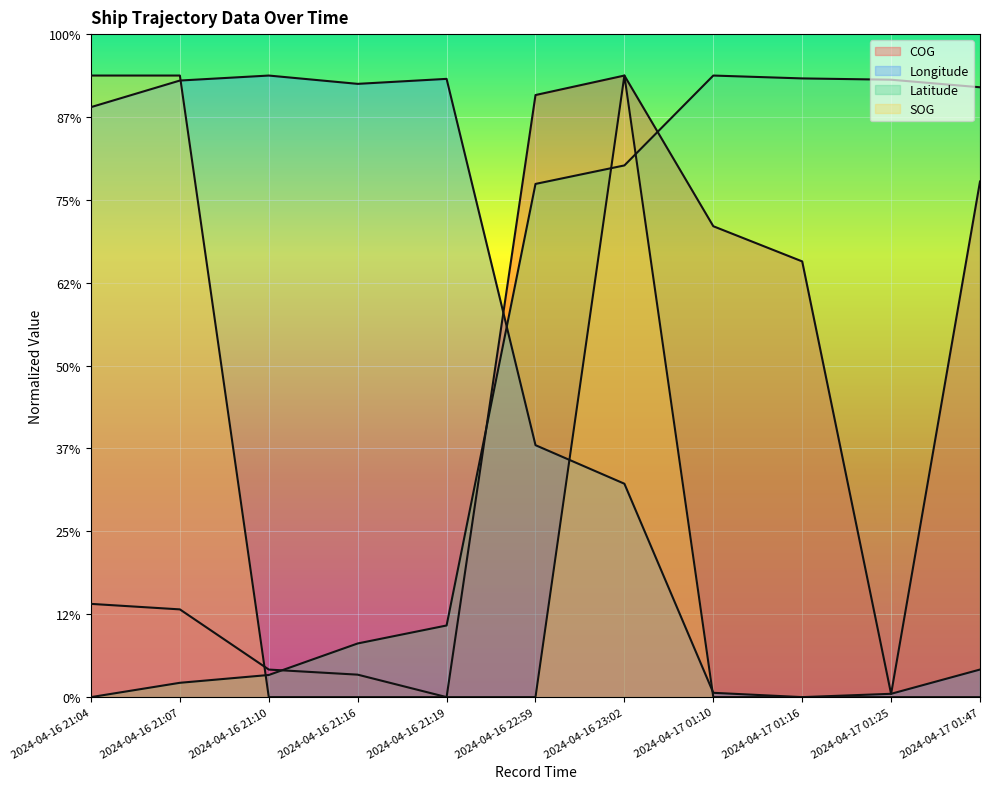

What is the total value across all series at 2024-04-16 21:10?

324.0